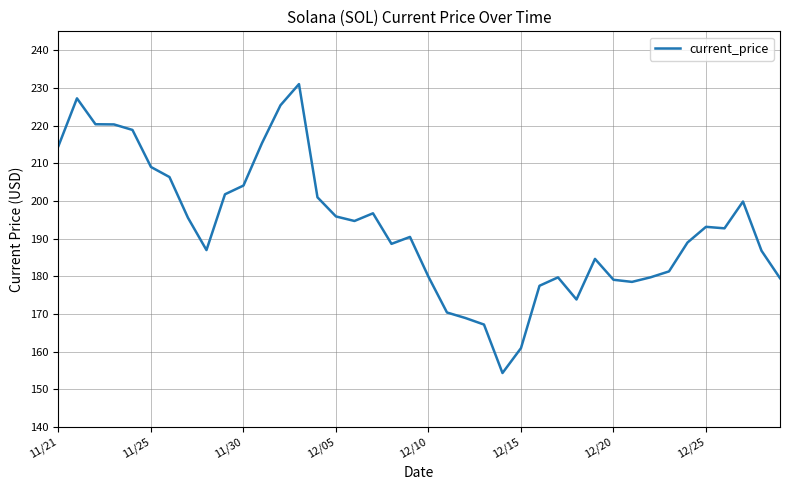

Does the chart display data point markers on the line(s)?

No